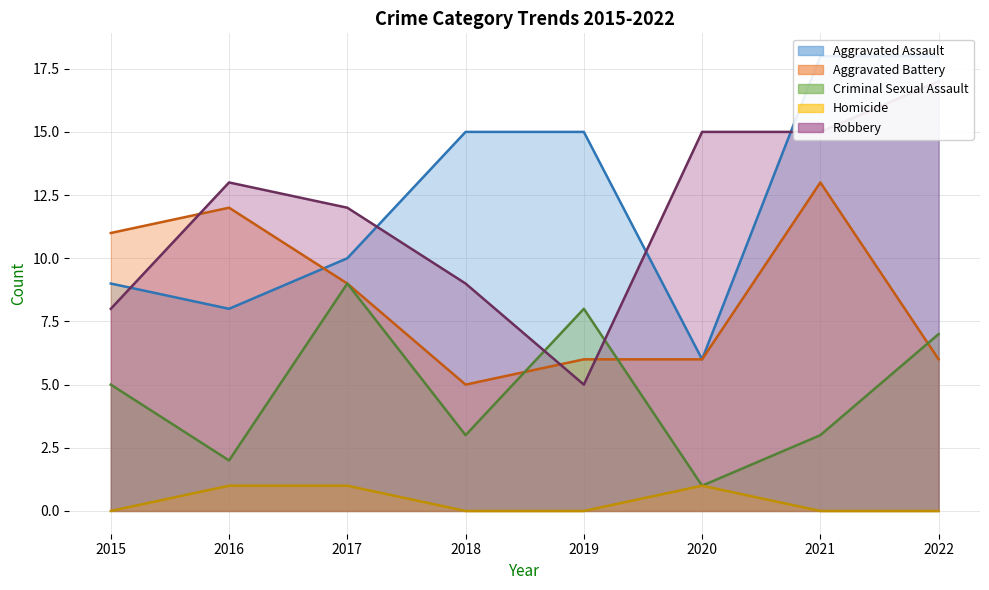

Count the Aggravated Battery values in the range 6 to 12.

6